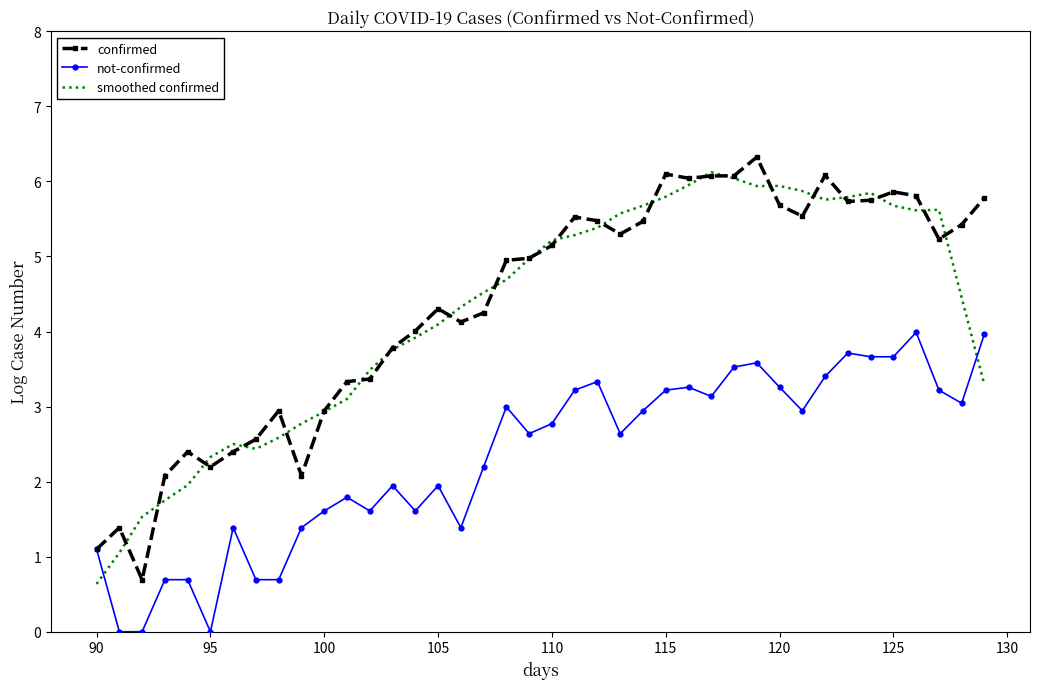

What is the minimum value for smoothed confirmed?

0.6